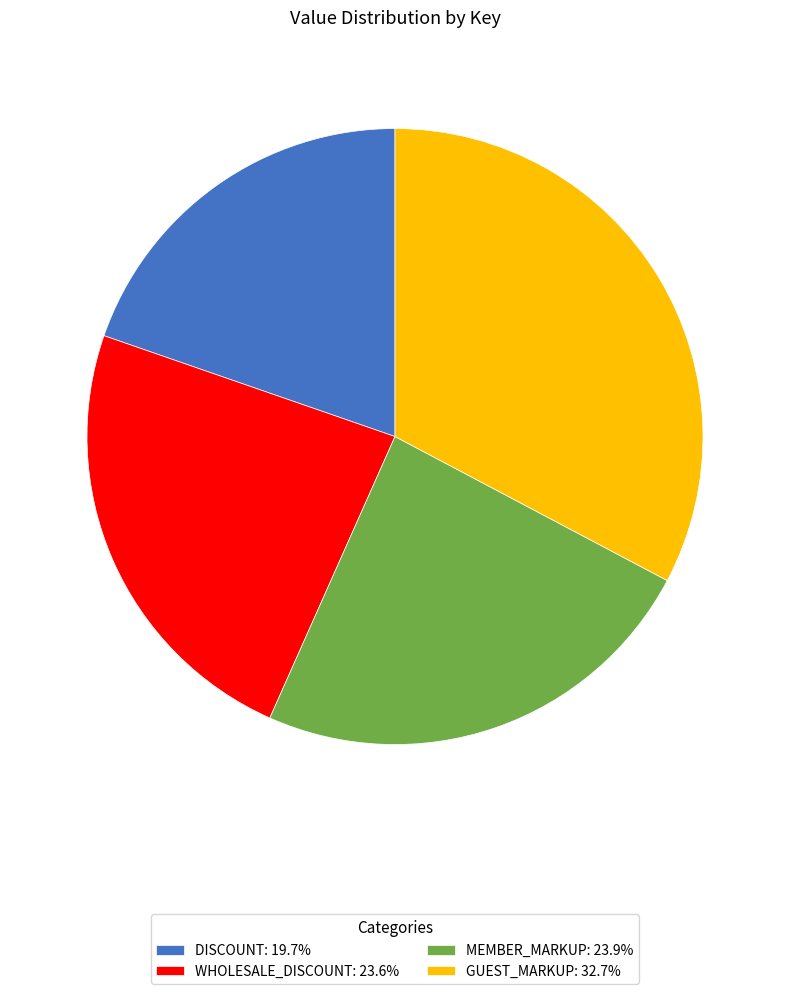

Is there any slice that represents more than half of the pie?

No